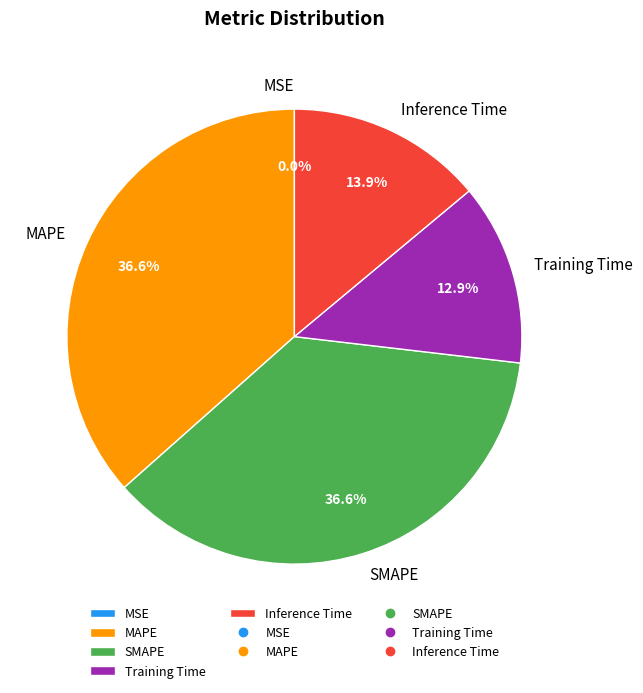

What is the total percentage of Training Time and SMAPE?

49.5%